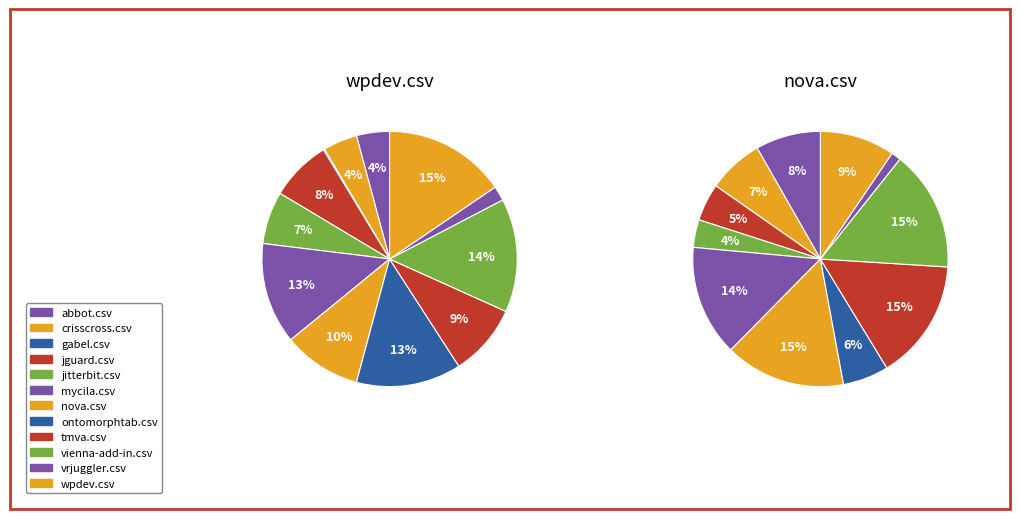

Rank the series at abbot.csv from highest to lowest value.

nova.csv, wpdev.csv